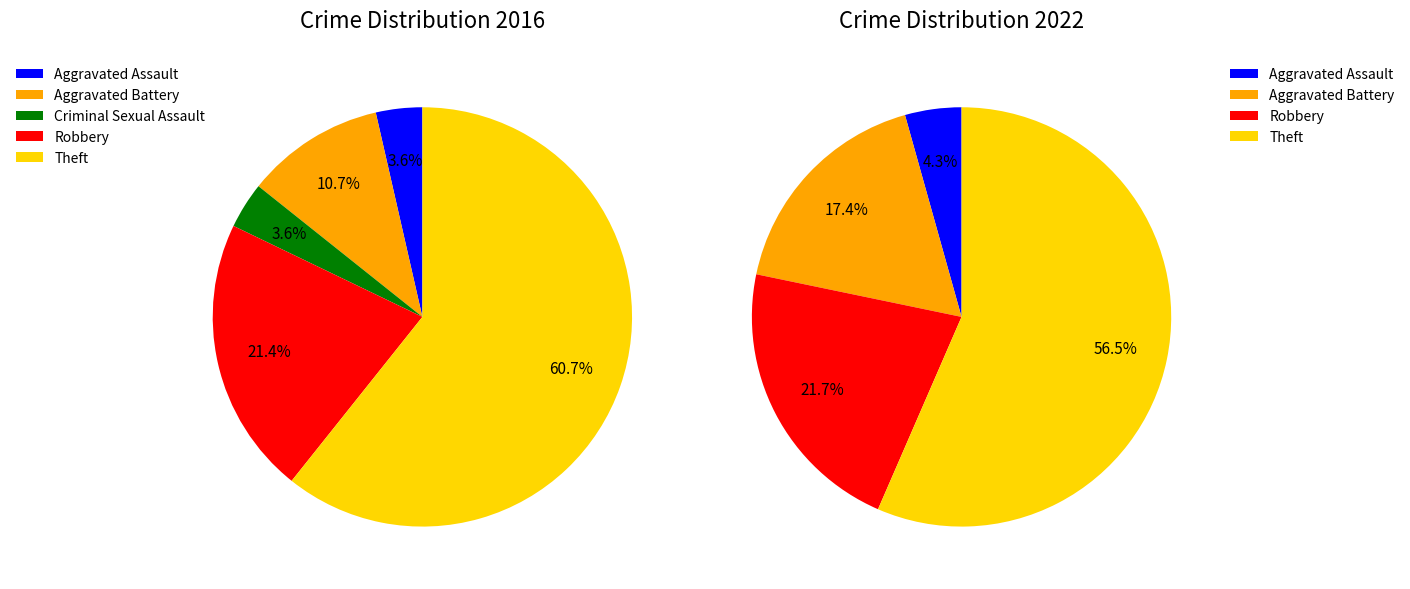

Do 2 and values_2016 together represent more than half of the pie?

No